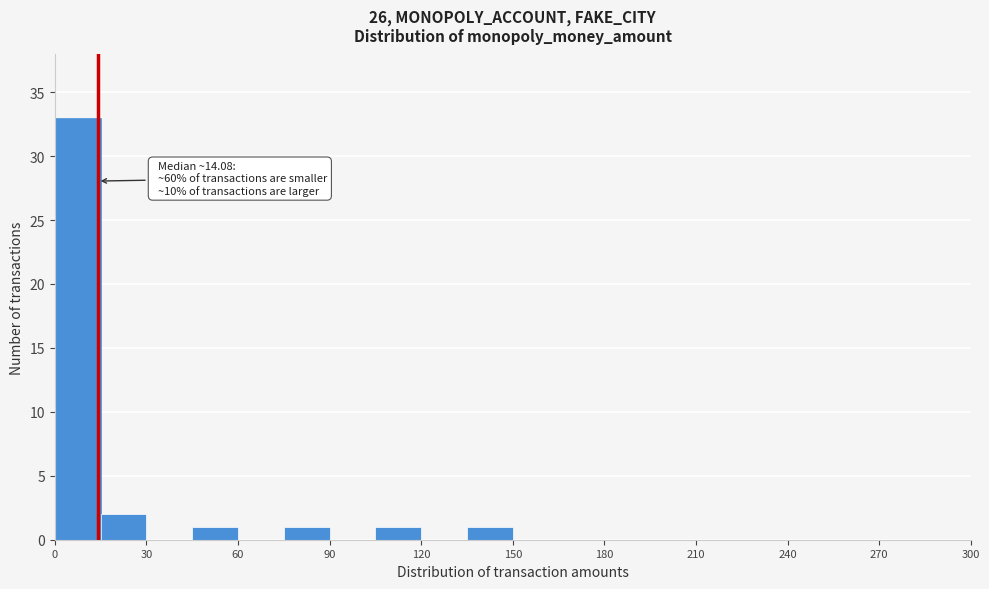

Around what value on the x-axis is the tallest bar? Give the approximate position of its centre, as read against the axis.

10